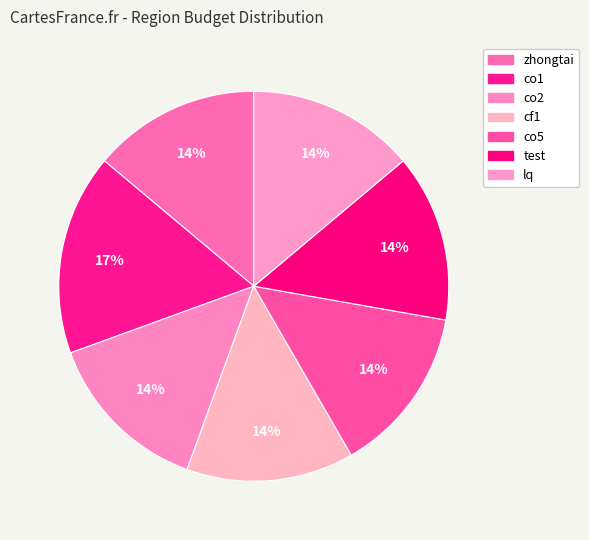

Is lq the majority of the pie?

No